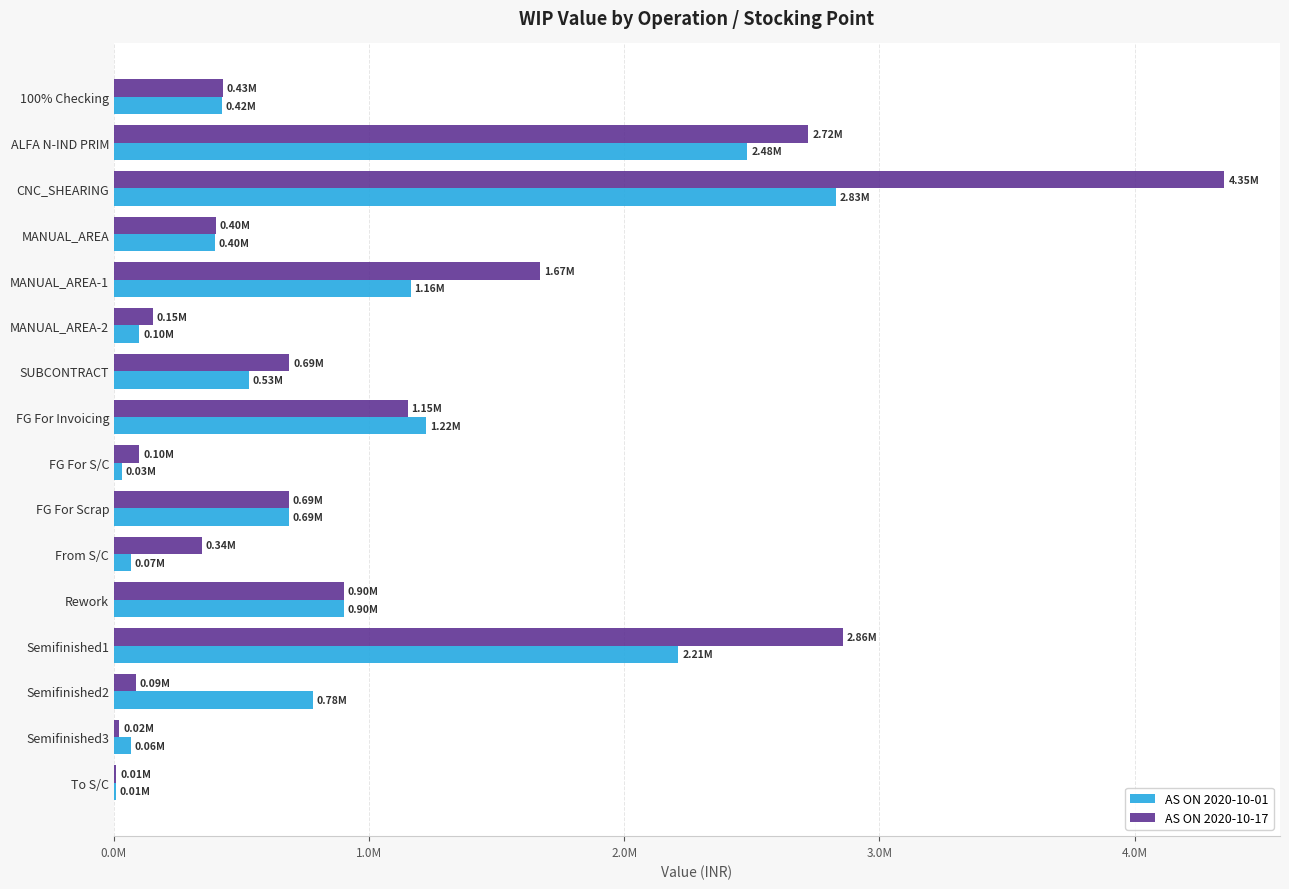

List the series in order of their overall mean, highest first.

AS ON 2020-10-17, AS ON 2020-10-01